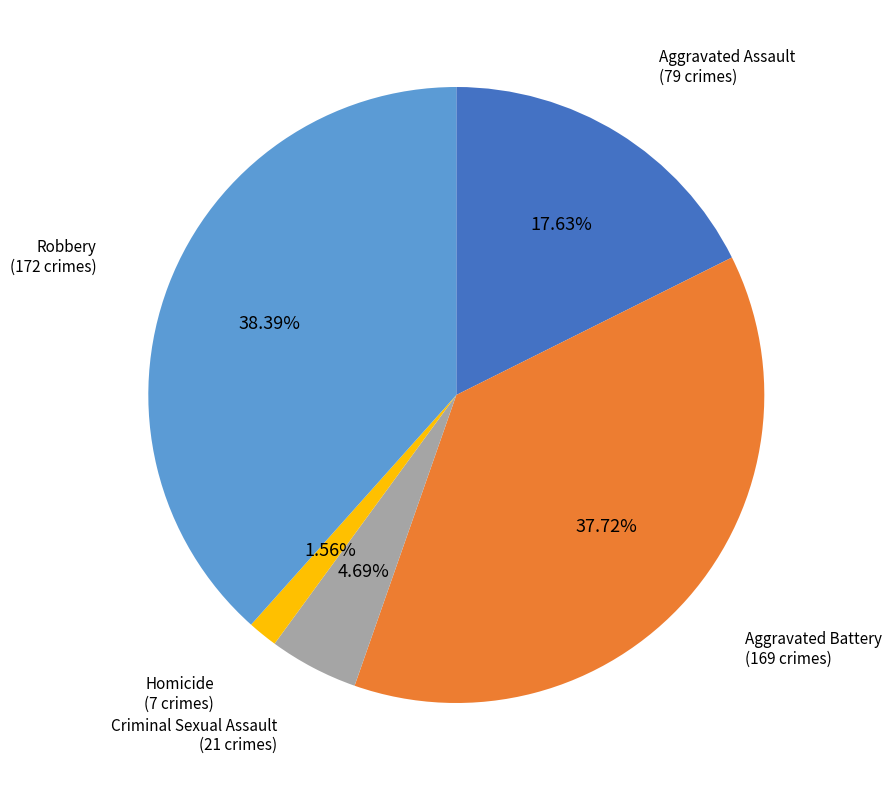

Between Robbery and Homicide, which is larger?

Robbery